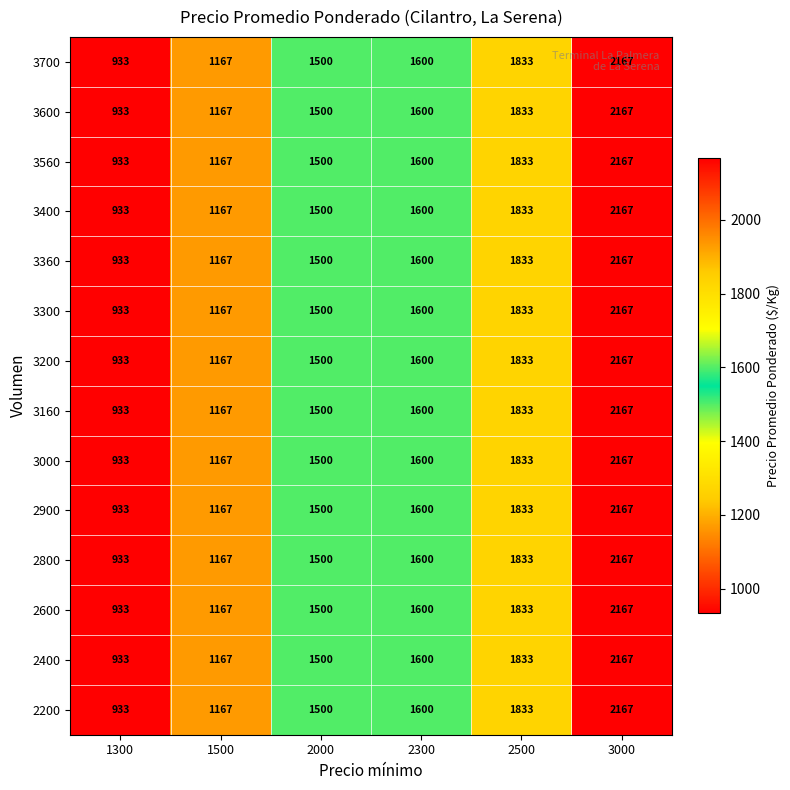

How many 3360 values are between 1167 and 1833?

4